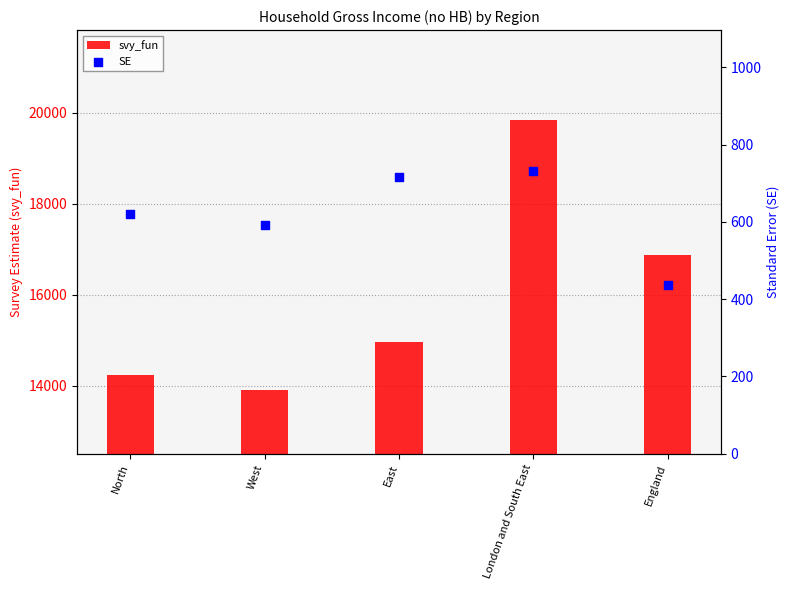

At how many categories does at least one series exceed 12759?

5